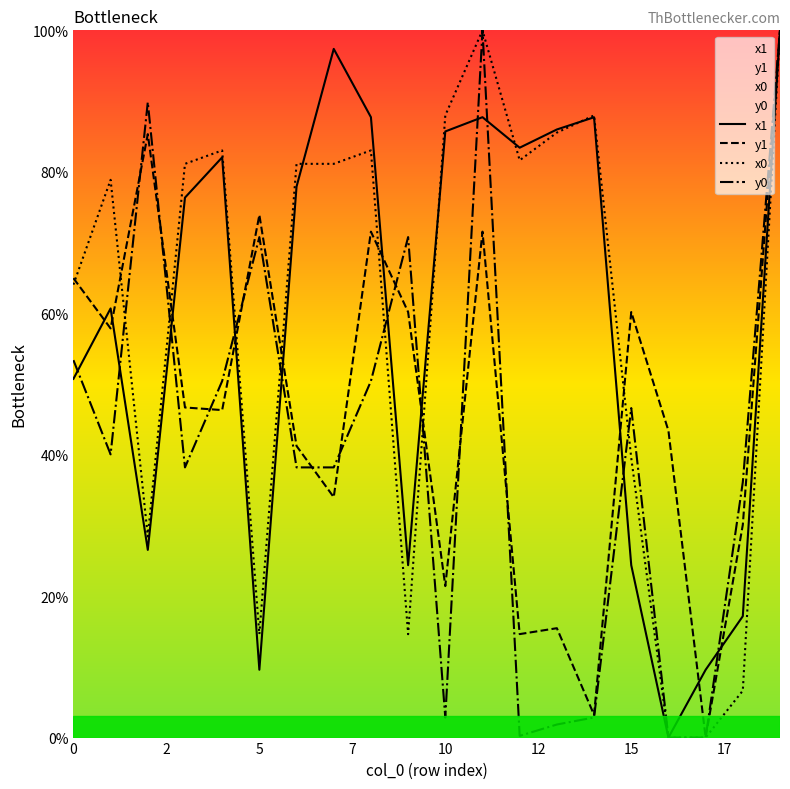

Which series has the largest total across all categories?

x0